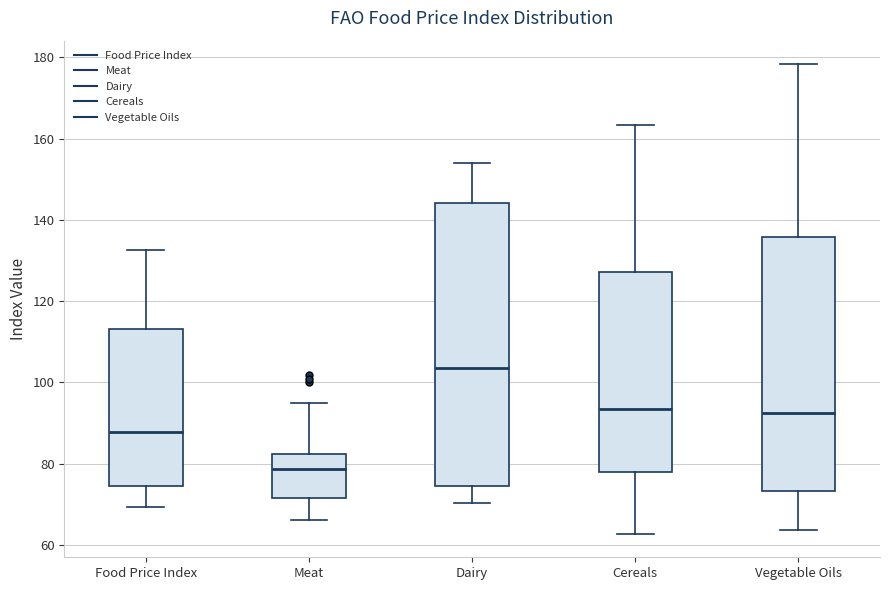

Which box's median line is the lowest?

Meat